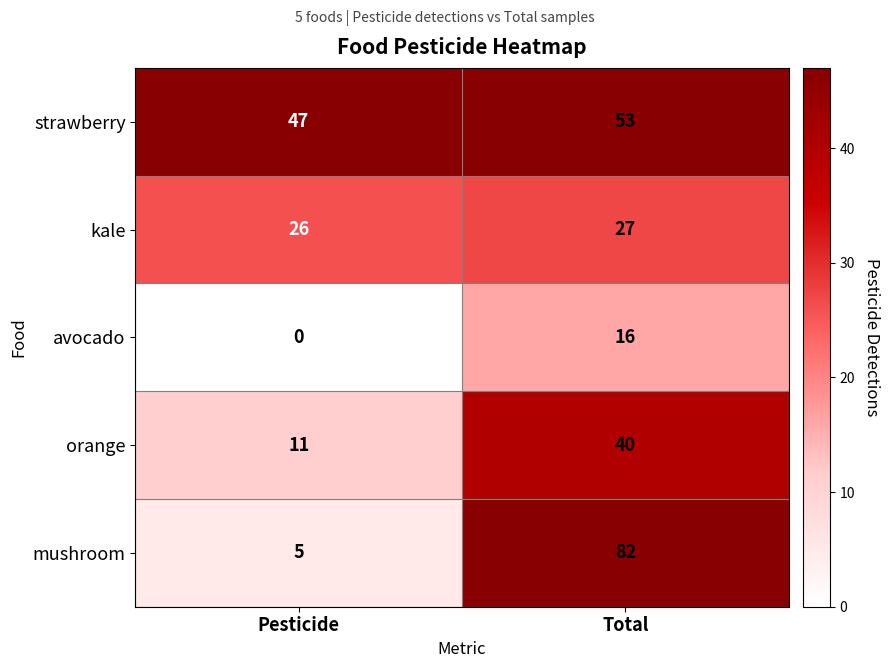

Reading left to right, what are all the values shown in this chart?

strawberry: Pesticide=47	Total=53
kale: Pesticide=26	Total=27
avocado: Pesticide=0	Total=16
orange: Pesticide=11	Total=40
mushroom: Pesticide=5	Total=82